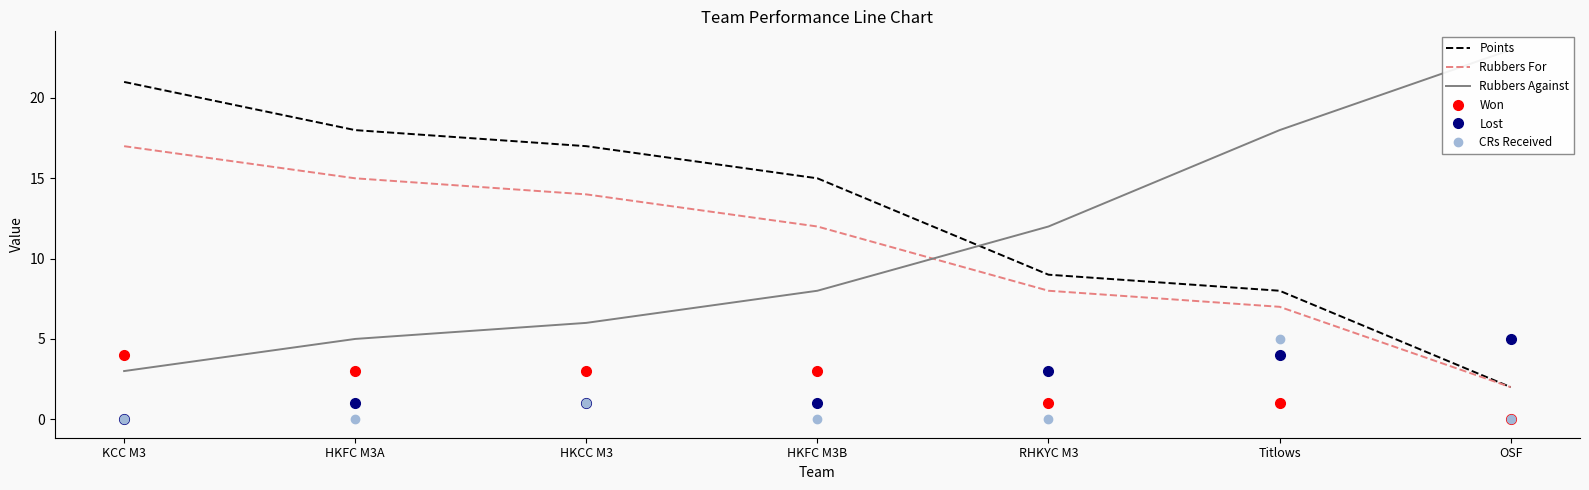

Is the value of Lost at OSF greater than the value of Won at RHKYC M3?

Yes